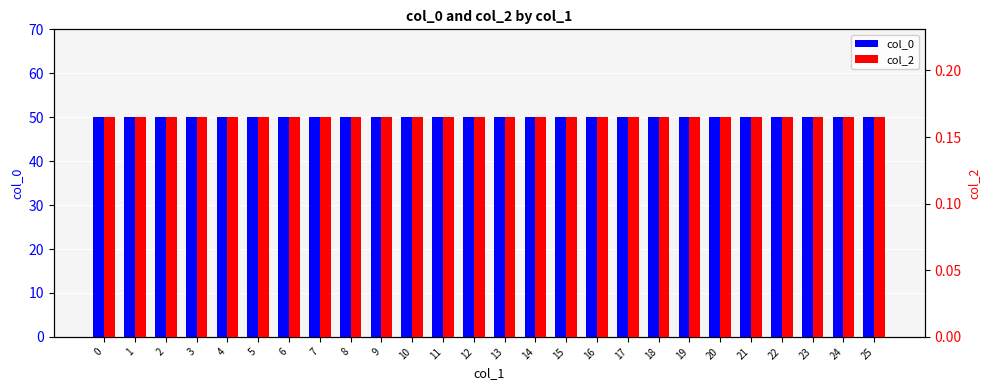

Is it true that col_0 equals 50.0 at 9?

True